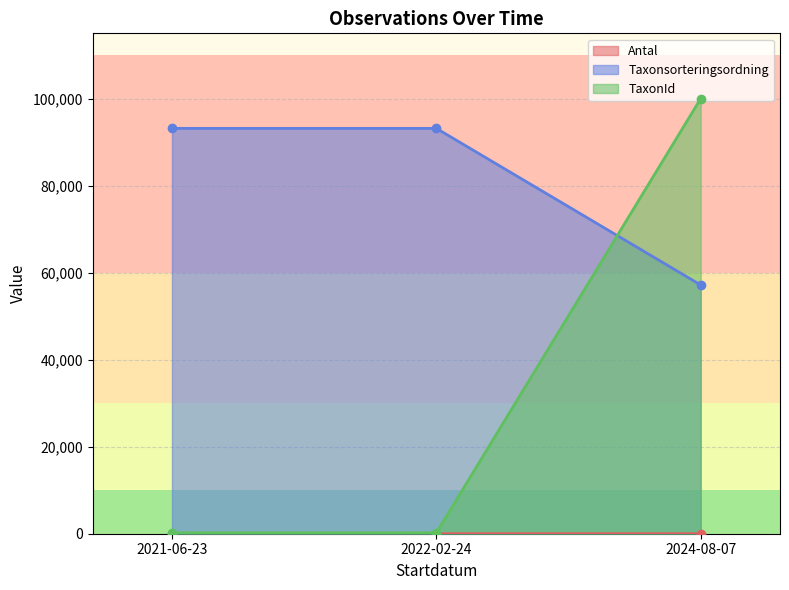

What is the sum of all Taxonsorteringsordning values?

243686